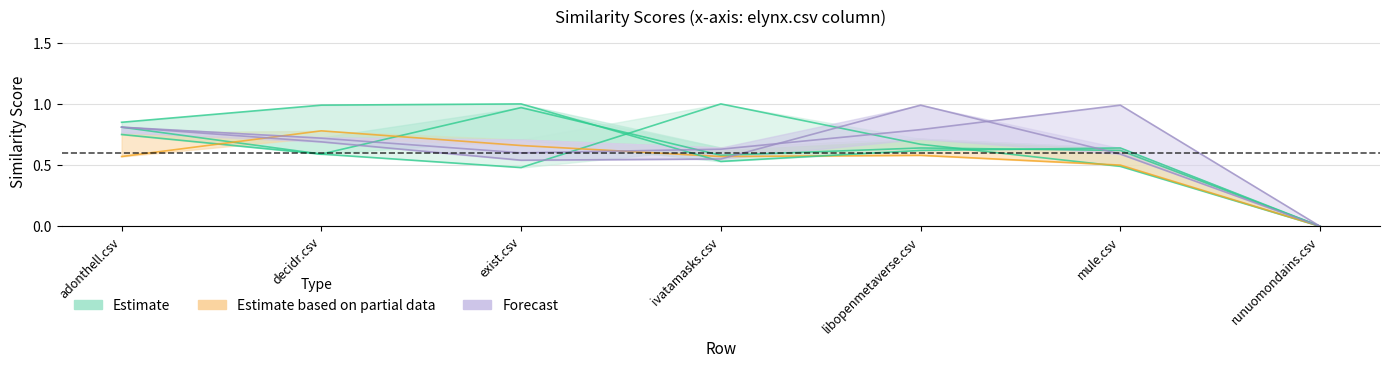

What is the label of the 4th point from the right?

ivatamasks.csv